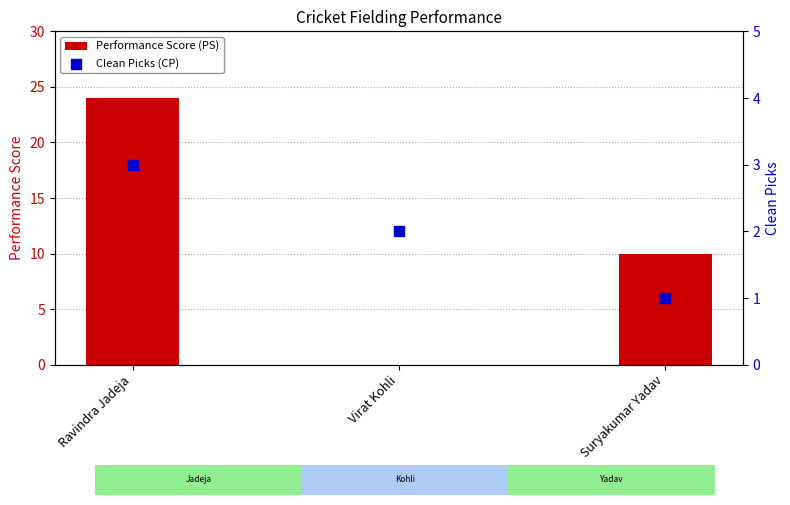

Which series reaches the maximum Y coordinate?

Performance Score (PS)